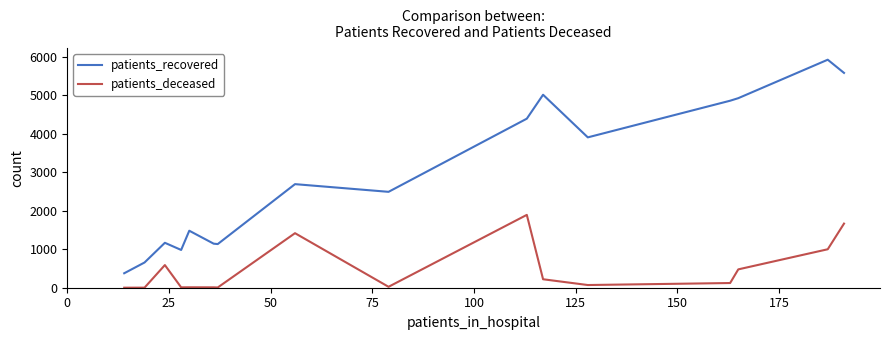

Rank the series by their maximum value, from lowest to highest.

patients_deceased, patients_recovered